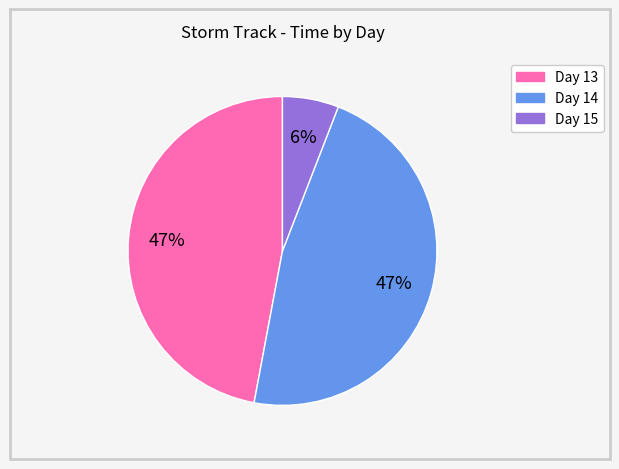

Which slice is the smallest?

Day 15